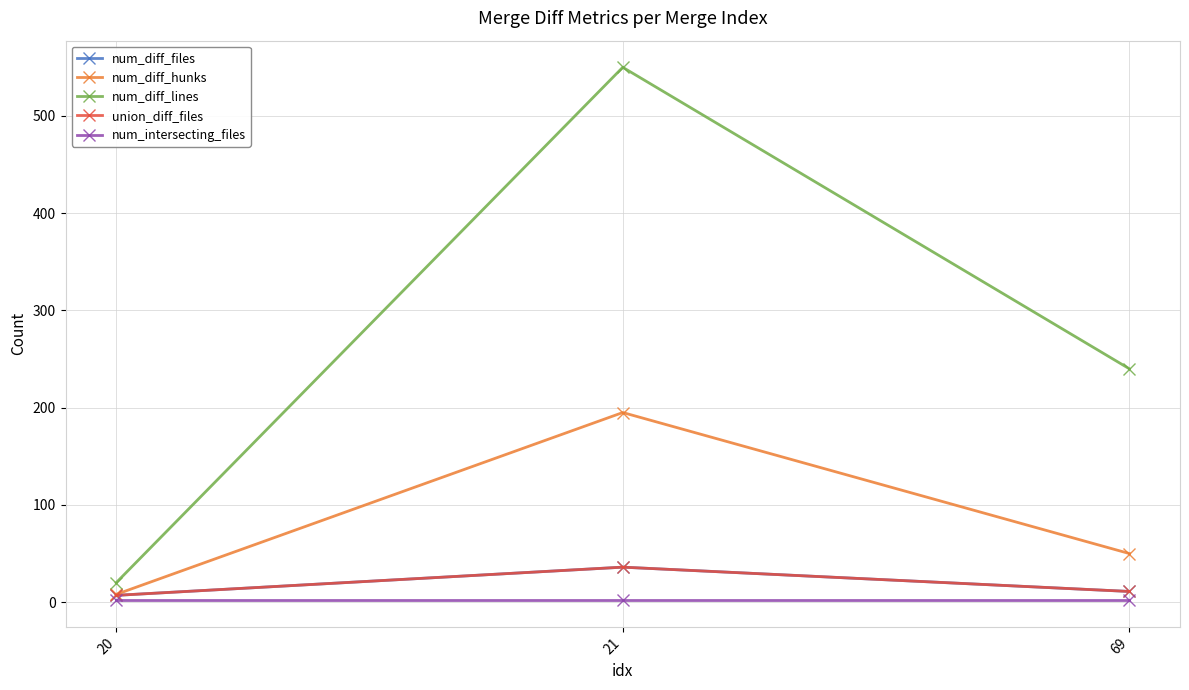

Count the number of data series in this chart.

5